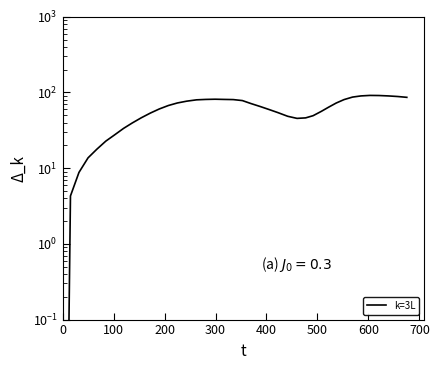

How many points are lower than both their immediate neighbors (excluding endpoints)?

1